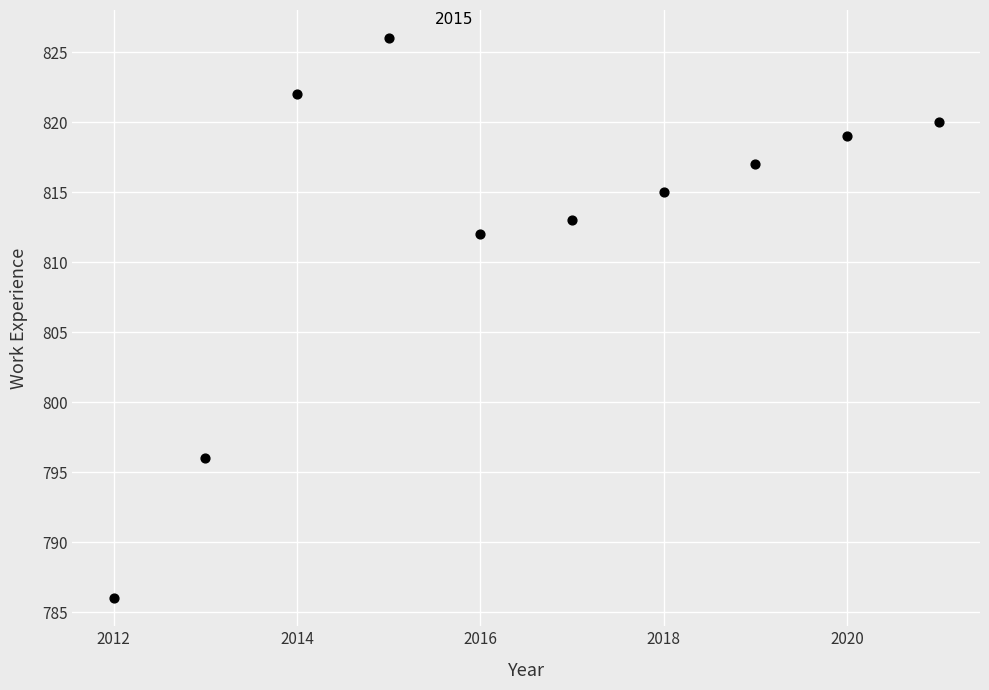

What Y value in the scatter plot is closest to 806?

812